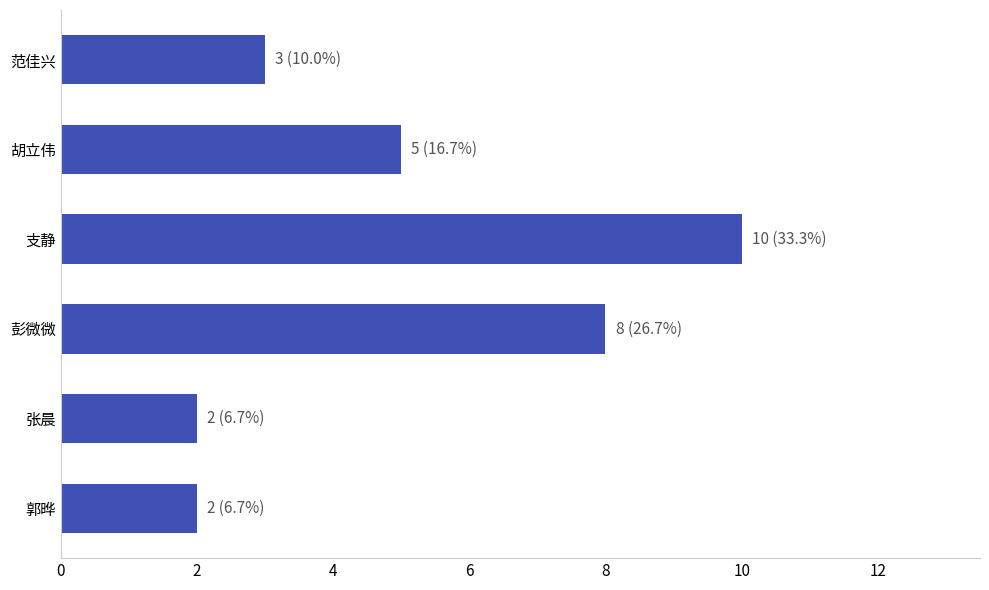

What is the average value?

5